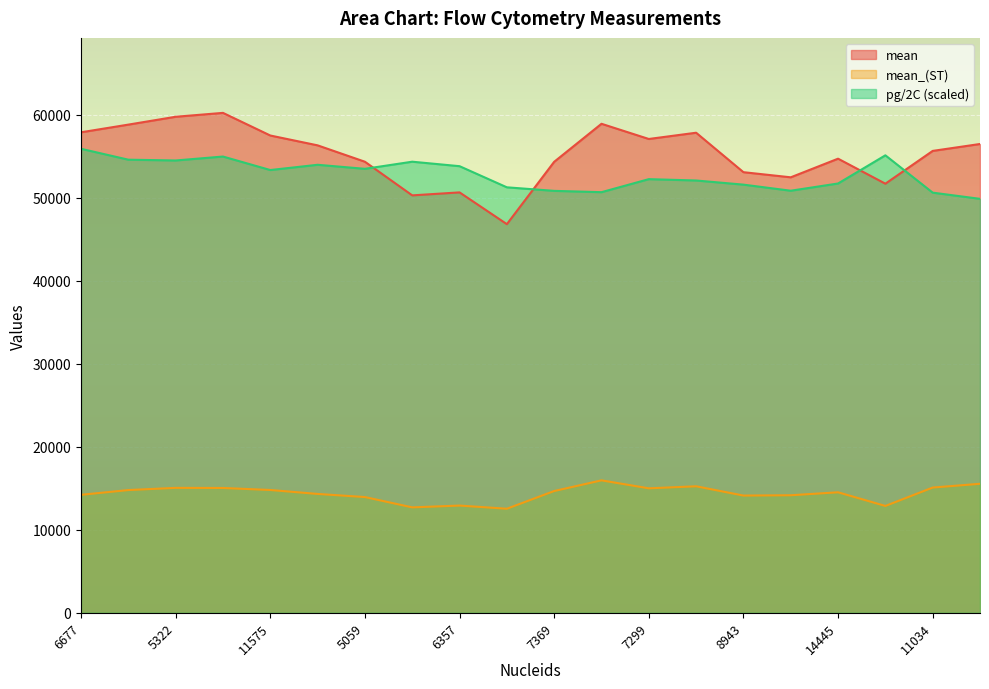

Reading left to right, extract all data points from this chart.

mean: 6677=57874.0	6339=58799.0	5322=59745.0	5547=60213.0	11575=57487.0	9218=56301.0	5059=54328.0	5052=50277.0	6357=50636.0	5723=46810.0	7369=54320.0	5170=58899.0	7299=57069.0	6116=57822.0	8943=53069.0	19481=52452.0	14445=54696.0	6758=51683.0	11034=55632.0	6455=56465.0
mean_(ST): 6677=14208.0	6339=14782.0	5322=15046.0	5547=15033.0	11575=14790.0	9218=14315.0	5059=13939.0	5052=12696.0	6357=12915.0	5723=12532.0	7369=14665.0	5170=15951.0	7299=14991.0	6116=15236.0	8943=14119.0	19481=14156.0	14445=14513.0	6758=12869.0	11034=15083.0	6455=15538.0
pg/2C: 6677=55886.2	6339=54574.6	5322=54479.7	5547=54953.9	11575=53328.0	9218=53960.9	5059=53474.4	5052=54332.1	6357=53792.2	5723=51247.5	7369=50819.7	5170=50661.0	7299=52230.5	6116=52068.6	8943=51569.3	19481=50836.5	14445=51707.4	6758=55100.7	11034=50604.7	6455=49858.4